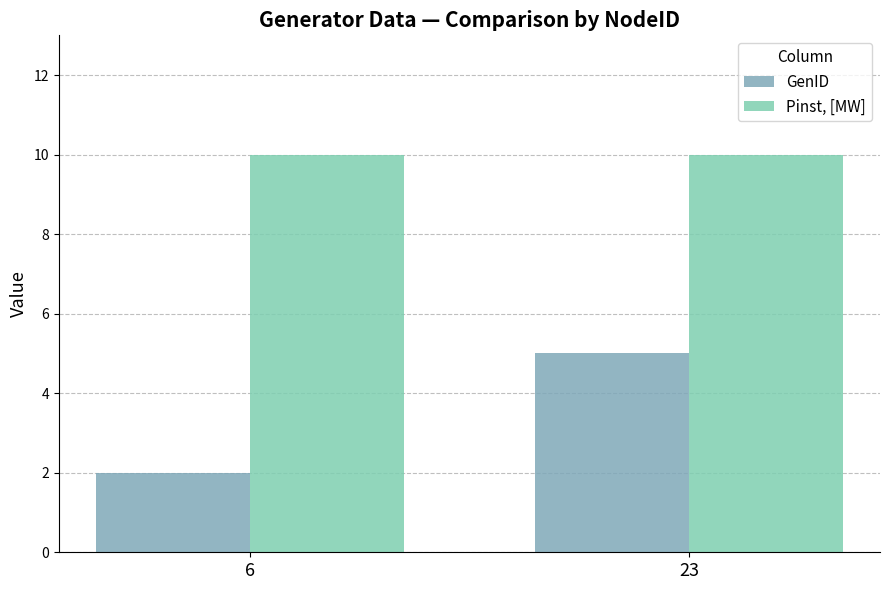

Reading left to right, list all the values displayed in this chart.

GenID: 2	5
Pinst, [MW]: 10	10